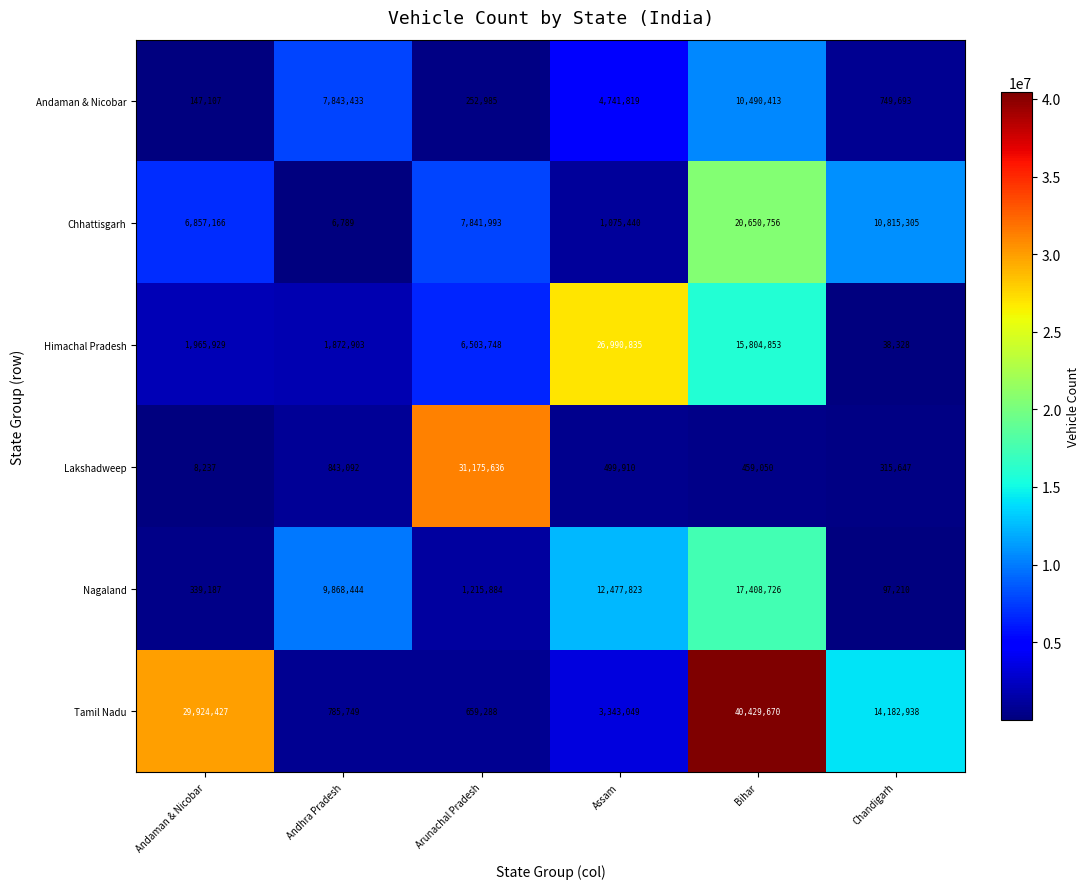

What is the smallest value displayed?

6789